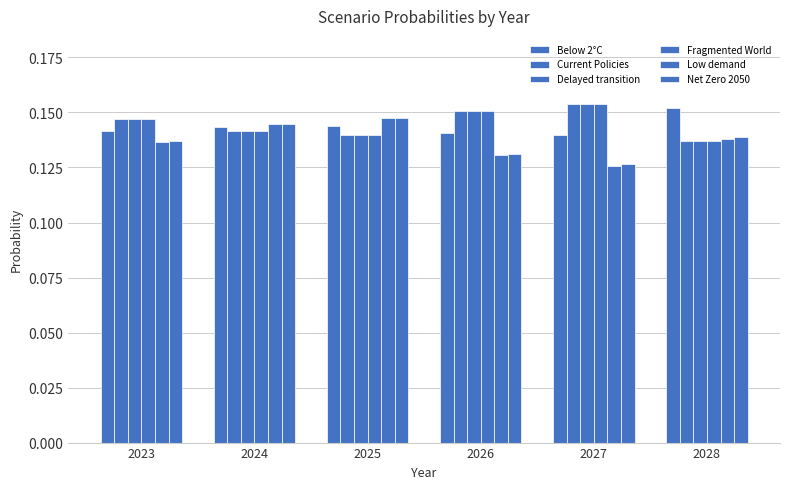

How many bars are there in total?

36